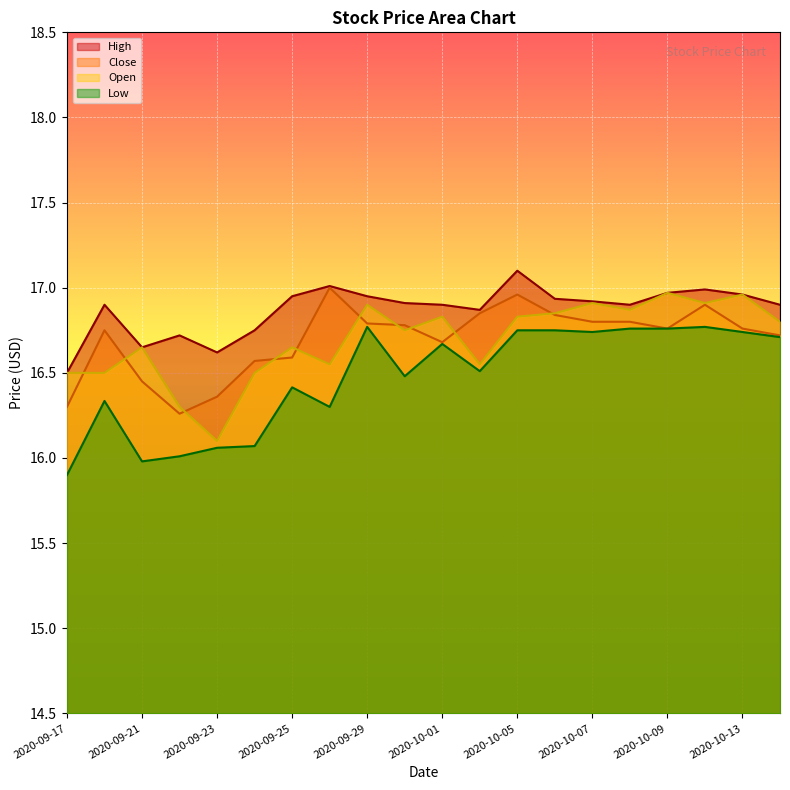

True or false: High and Close intersect in this chart.

False